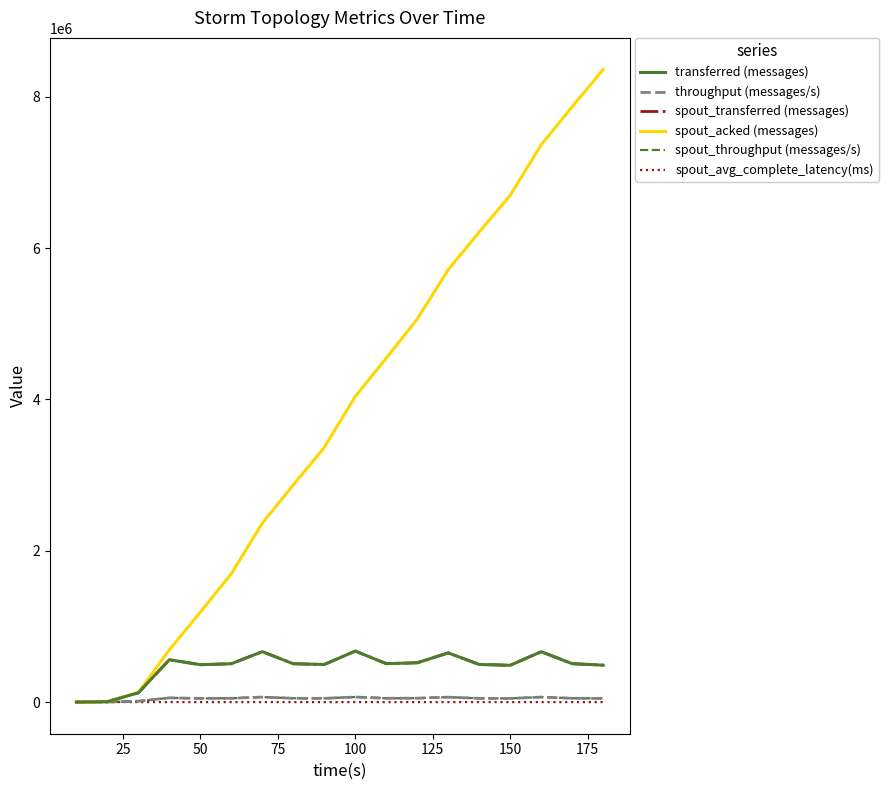

Does the chart display data point markers on the line(s)?

No